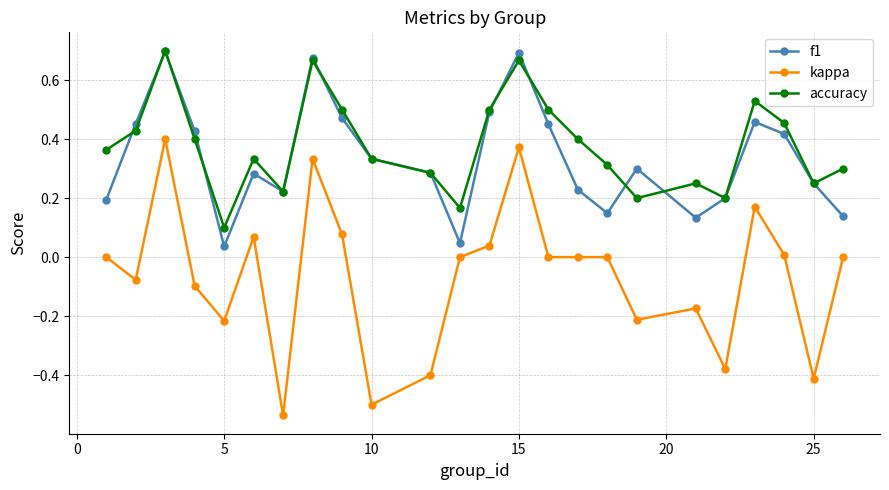

What are all the series names shown in the legend?

f1, kappa, accuracy